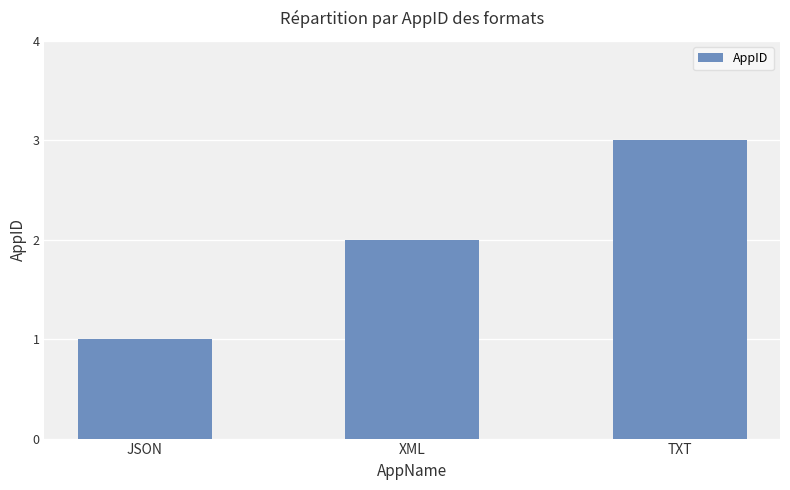

How many values are between 1 and 3?

3